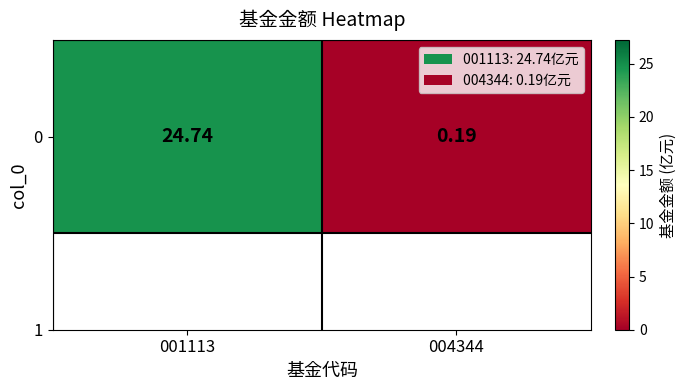

What is the difference between the maximum and minimum values?

24.5